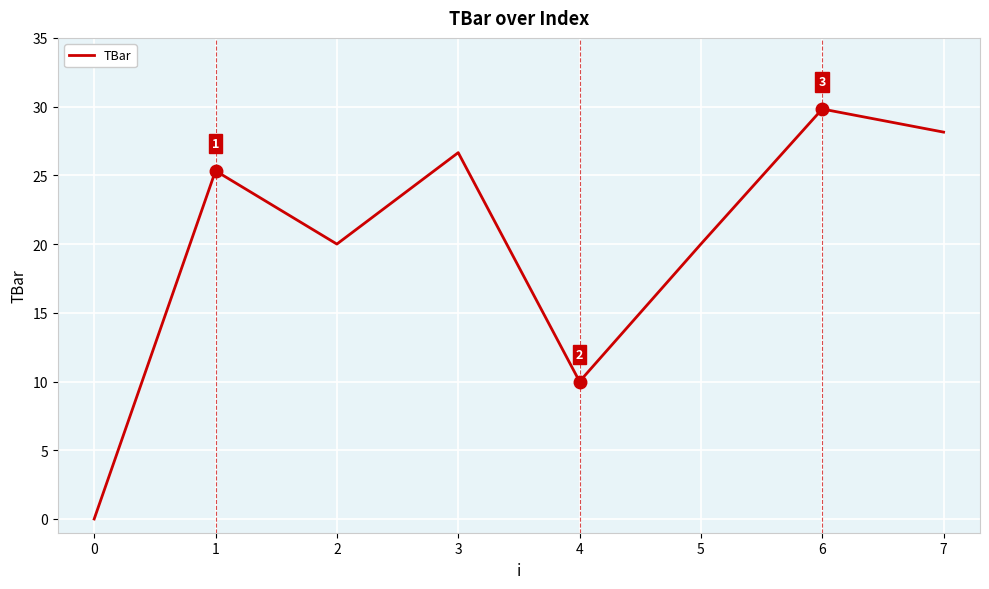

True or false: the data shows 44.2 at 3.

False